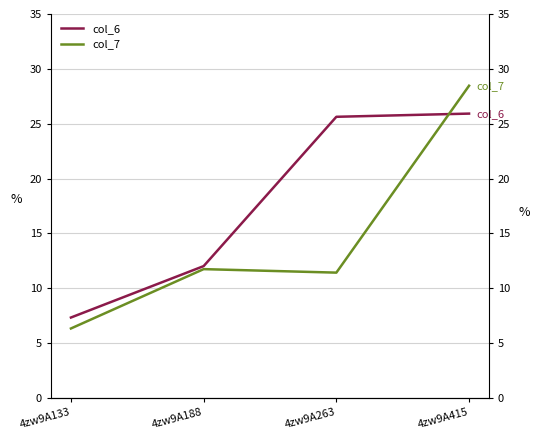

Which series ends up on top after the final intersection of col_6 and col_7?

col_7